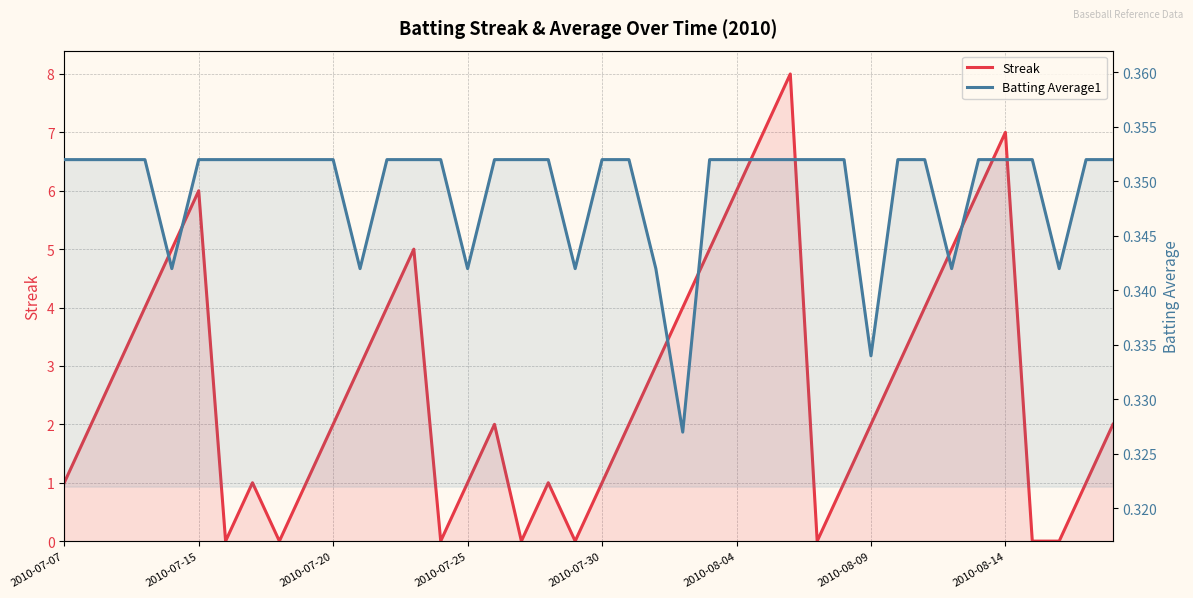

How many lines are shown in the chart?

2